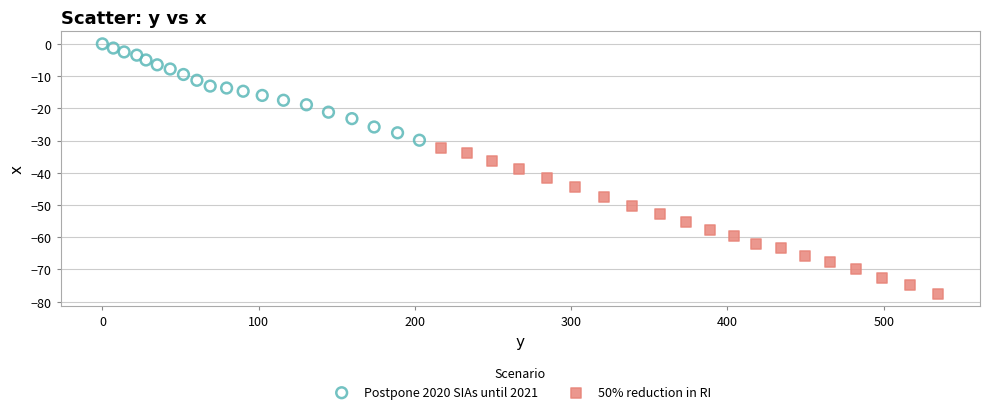

Which series reaches the maximum Y coordinate?

Postpone 2020 SIAs until 2021